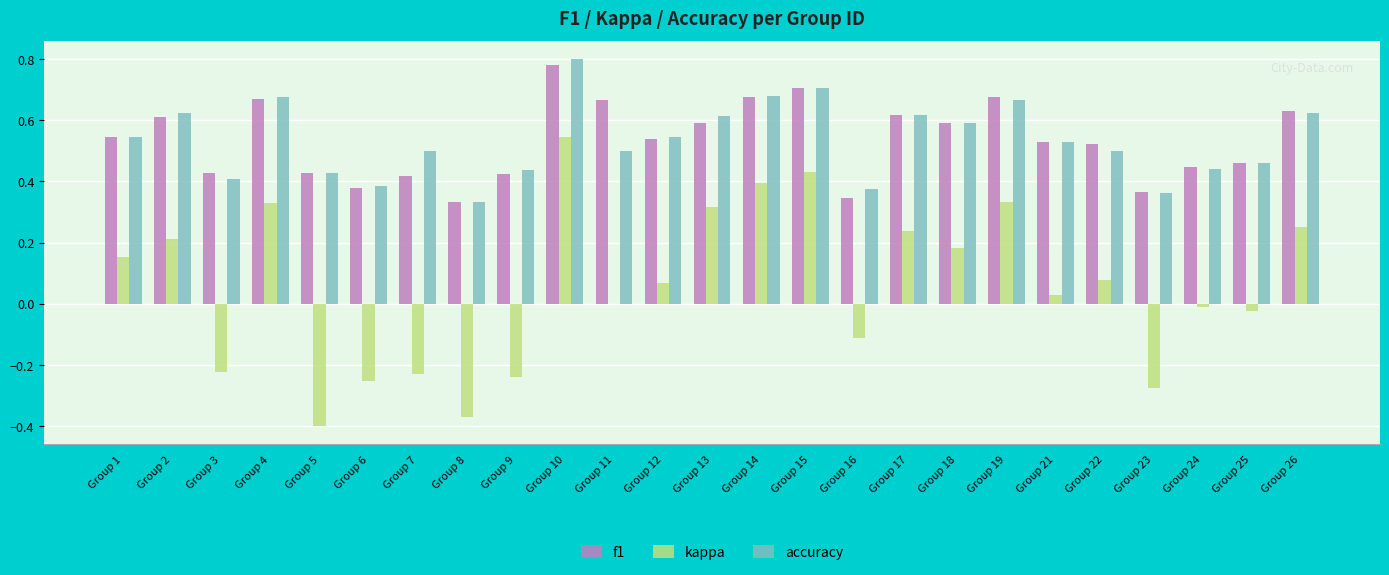

The value of accuracy at Group 3 is 0.4. True or false?

True